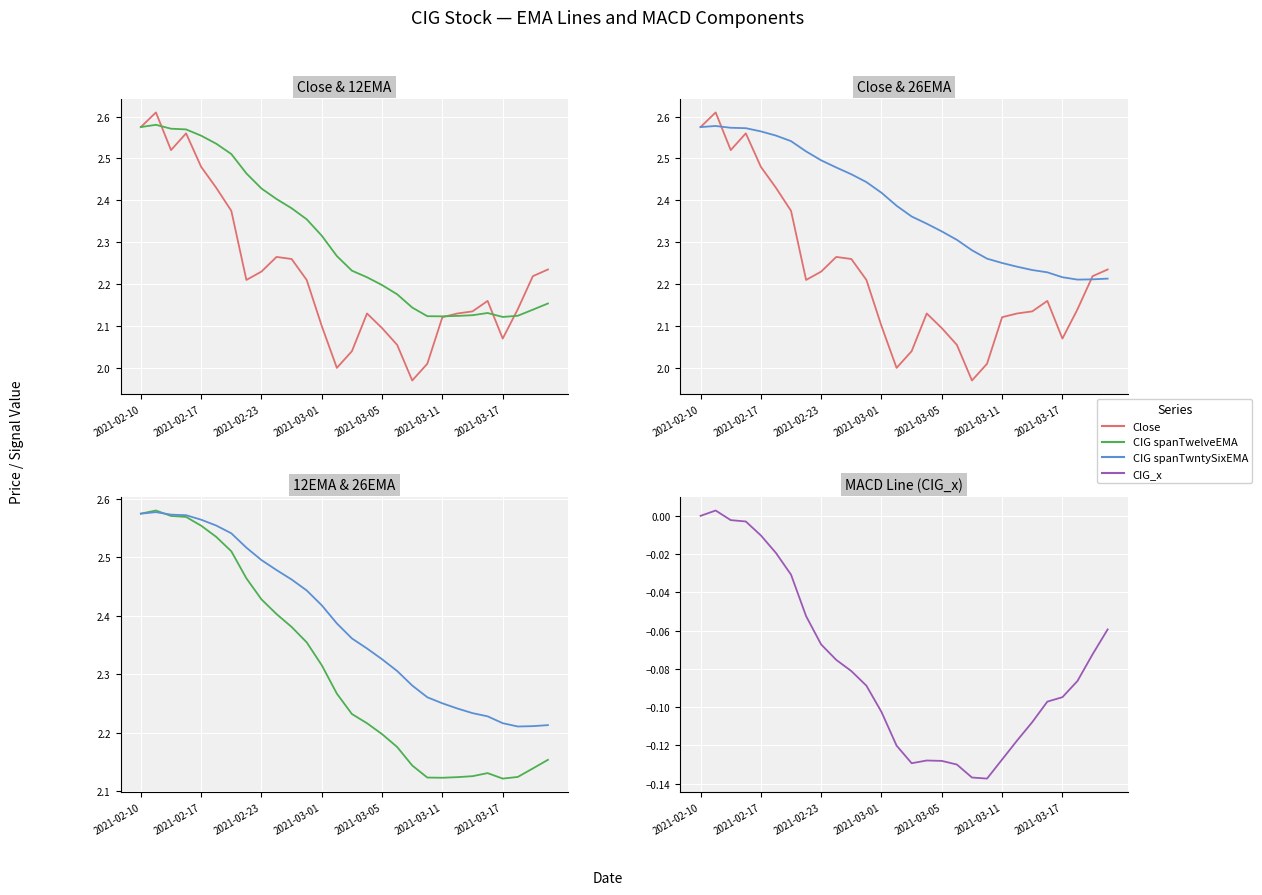

At 21, list the series in order from largest to smallest.

CIG spanTwntySixEMA, Close, CIG spanTwelveEMA, CIG_x